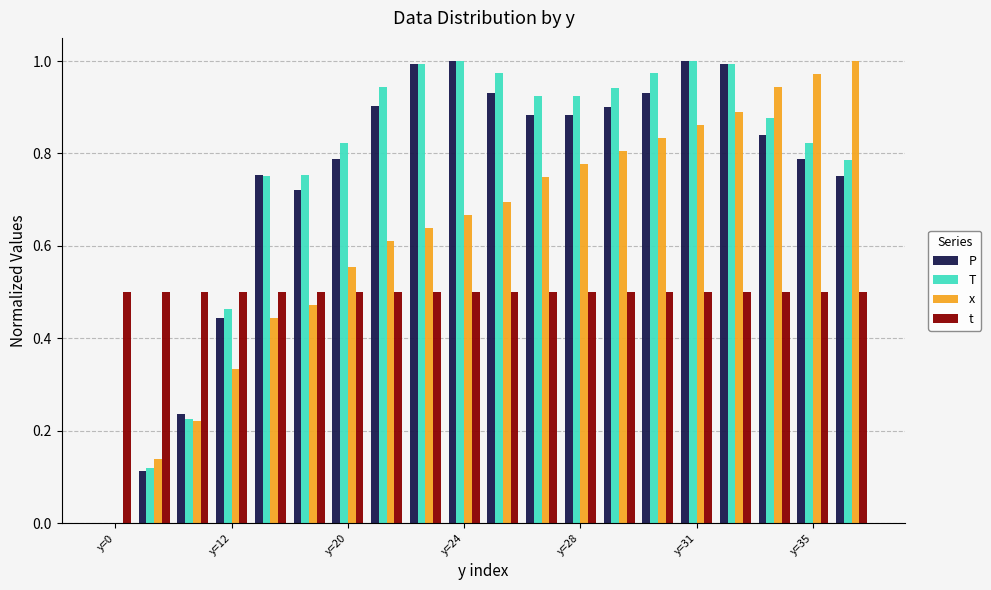

How many data points in P are above 0?

19